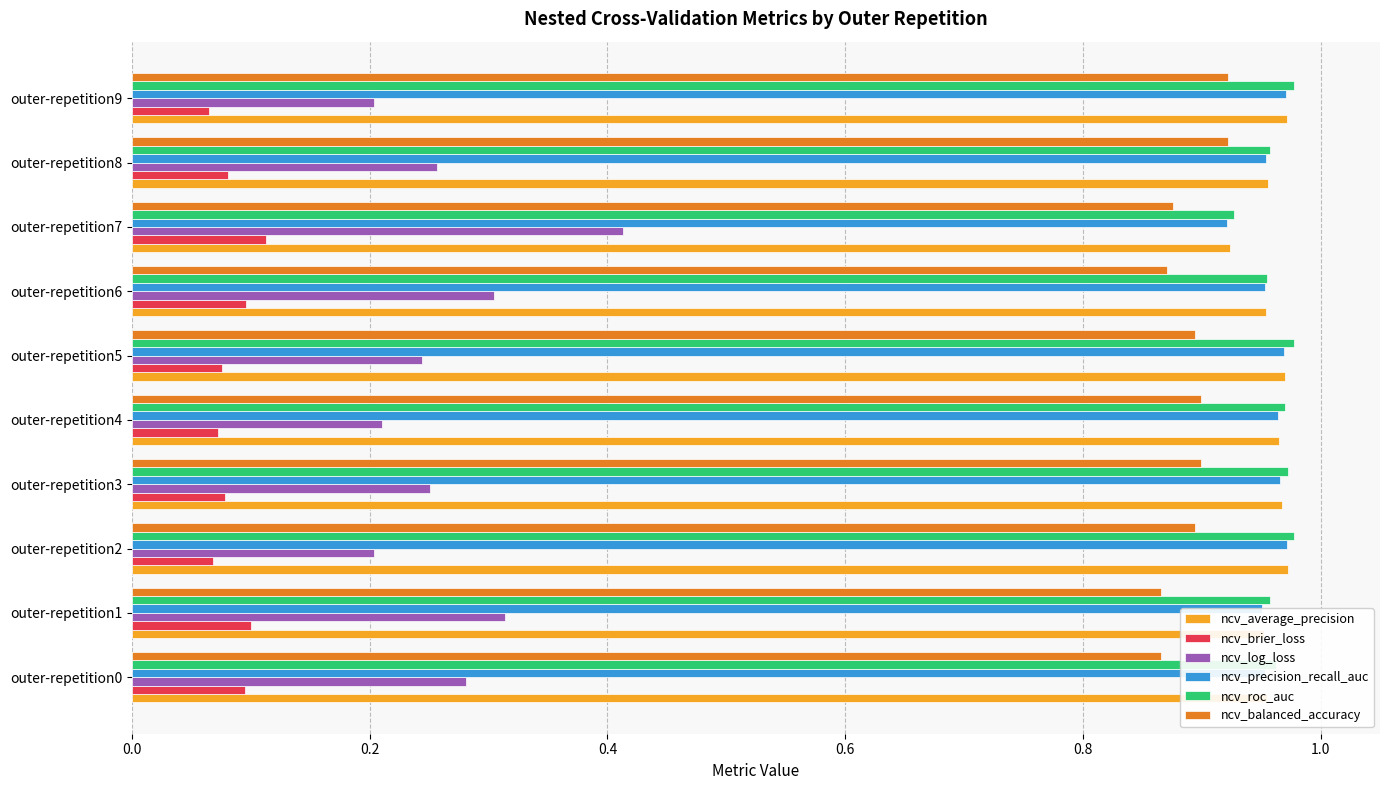

Count the ncv_brier_loss values in the range 0 to 1.

10